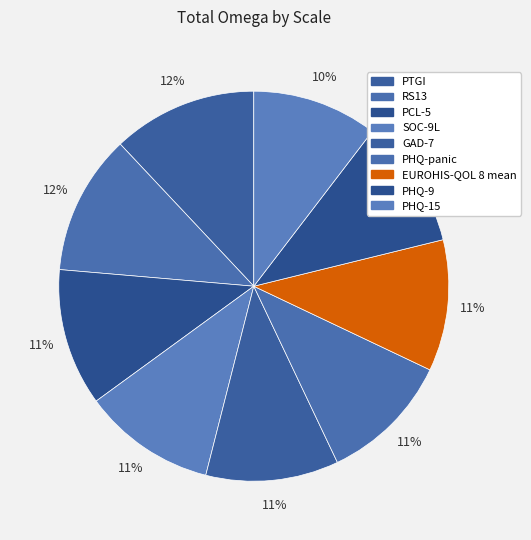

How many slices are in this pie chart?

9